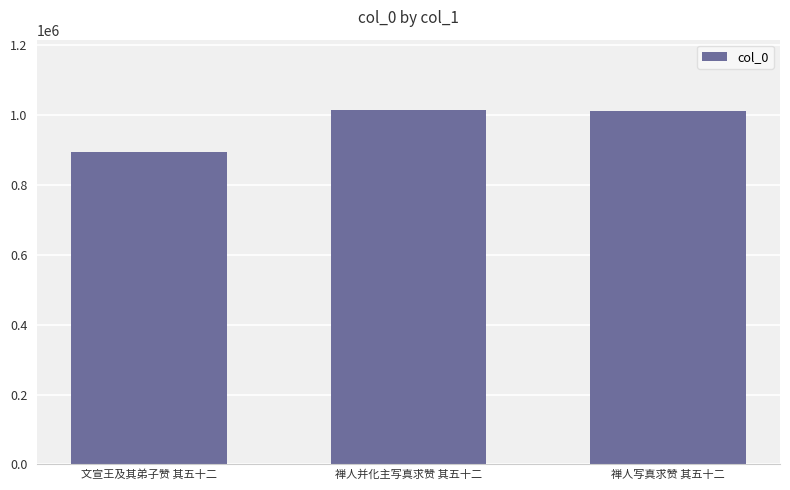

How many values are below 1012955?

1